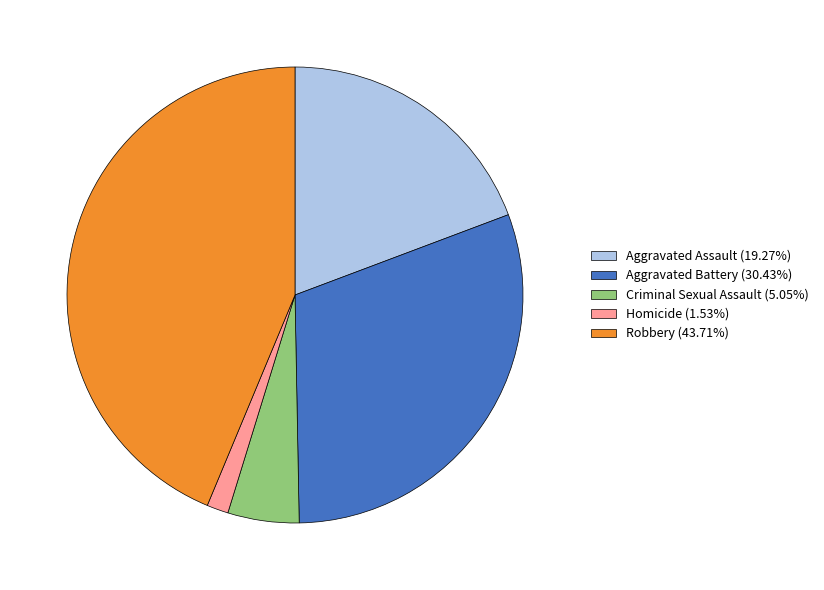

How many slices are in this pie chart?

5